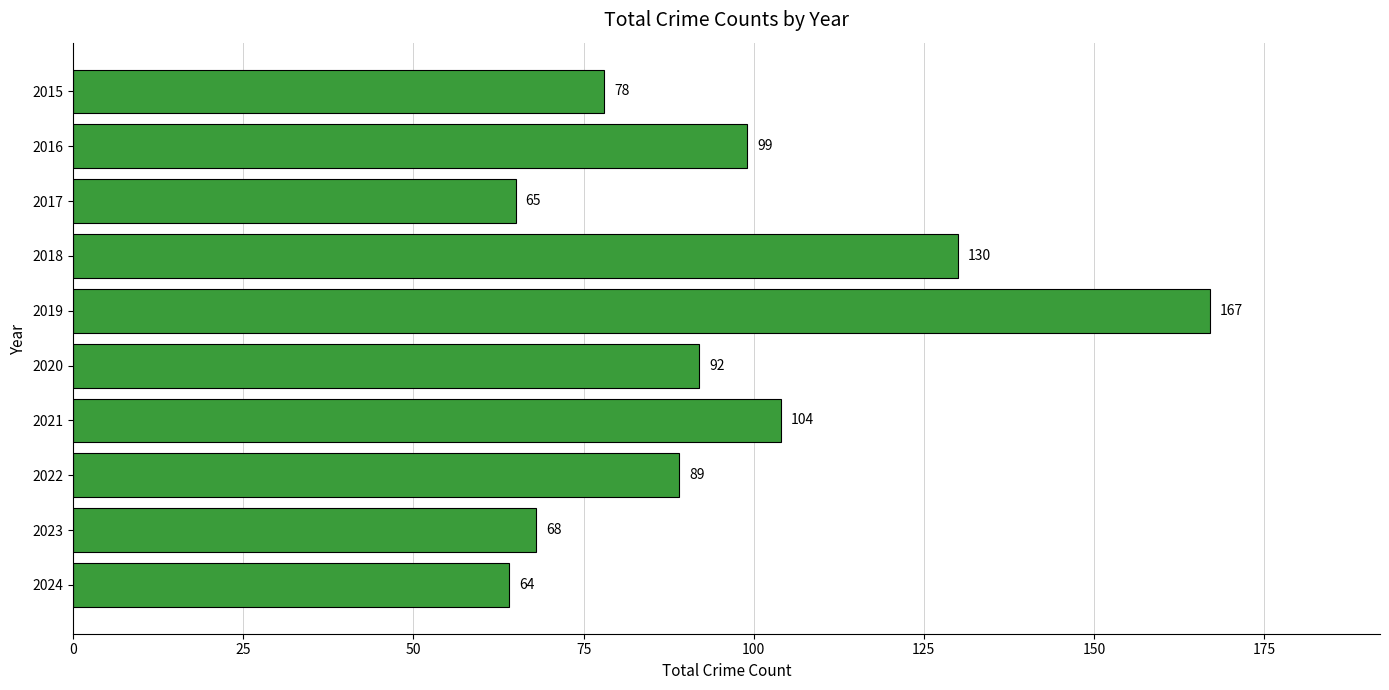

At which label is the value closest to 115?

2021